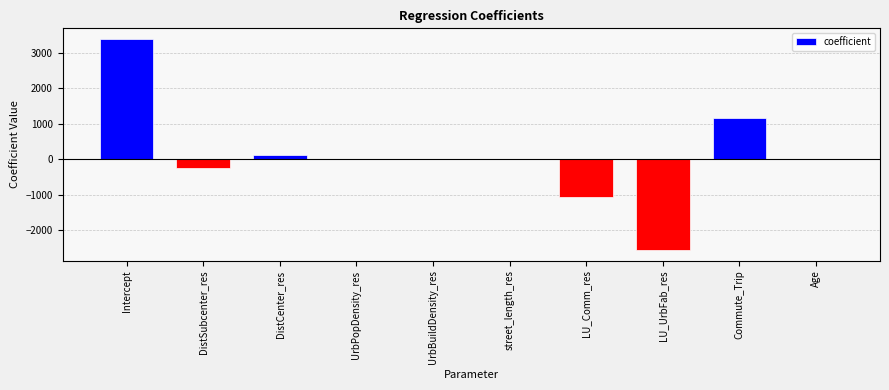

True or false: the data shows -1074.6 at LU_Comm_res.

True